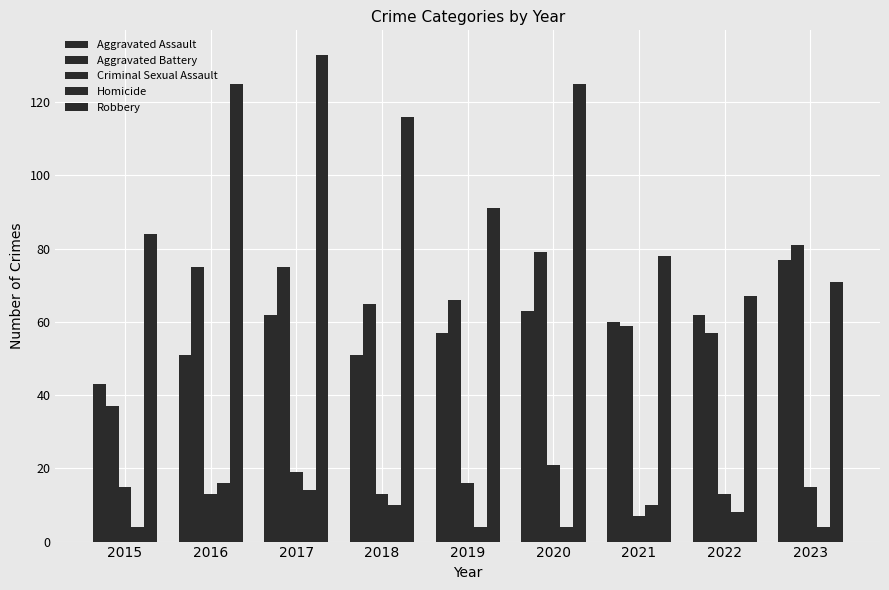

At 2022, list the series in order from largest to smallest.

Robbery, Aggravated Assault, Aggravated Battery, Criminal Sexual Assault, Homicide